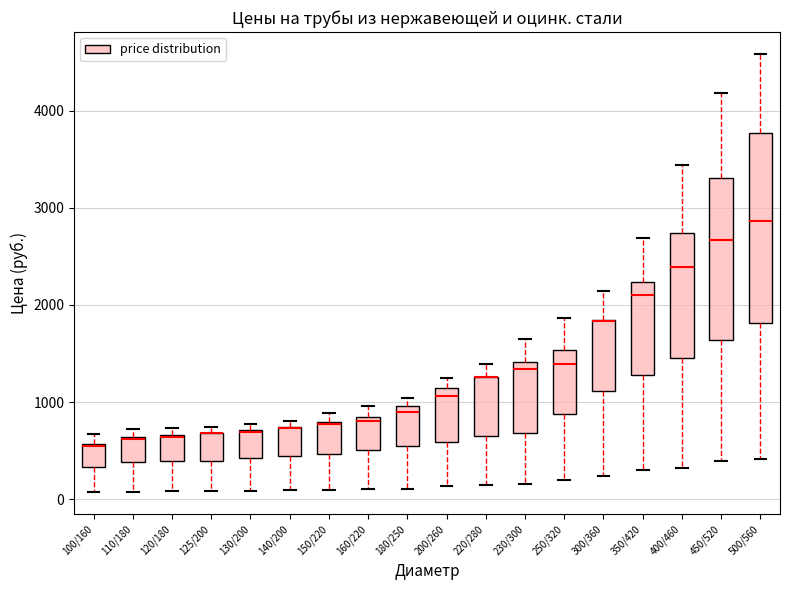

Reading left to right, read every box against the y-axis: the position of its median line, the range the box covers, and the ends of its whiskers. The values are not printed on the chart, so give them approximately, as read against the axis.

100/160: median 500, box 300 to 600, whiskers 100 to 700
110/180: median 600, box 400 to 600, whiskers 100 to 700
120/180: median 600 (drawn on the box's upper edge), box 400 to 700, whiskers 100 to 700 (just above the box's upper edge)
125/200: median 700 (drawn on the box's upper edge), box 400 to 700, whiskers 100 to 700 (just above the box's upper edge)
130/200: median 700, box 400 to 700, whiskers 100 to 800
140/200: median 700 (drawn on the box's upper edge), box 400 to 700, whiskers 100 to 800
150/220: median 800, box 500 to 800, whiskers 100 to 900
160/220: median 800 (just below the box's upper edge), box 500 to 800, whiskers 100 to 1000
180/250: median 900, box 500 to 1000, whiskers 100 to 1000 (just above the box's upper edge)
200/260: median 1100 (just below the box's upper edge), box 600 to 1100, whiskers 100 to 1200
220/280: median 1300 (drawn on the box's upper edge), box 700 to 1300, whiskers 100 to 1400
230/300: median 1300, box 700 to 1400, whiskers 200 to 1700
250/320: median 1400, box 900 to 1500, whiskers 200 to 1900
300/360: median 1800 (drawn on the box's upper edge), box 1100 to 1800, whiskers 200 to 2100
350/420: median 2100, box 1300 to 2200, whiskers 300 to 2700
400/460: median 2400, box 1500 to 2700, whiskers 300 to 3400
450/520: median 2700, box 1600 to 3300, whiskers 400 to 4200
500/560: median 2900, box 1800 to 3800, whiskers 400 to 4600